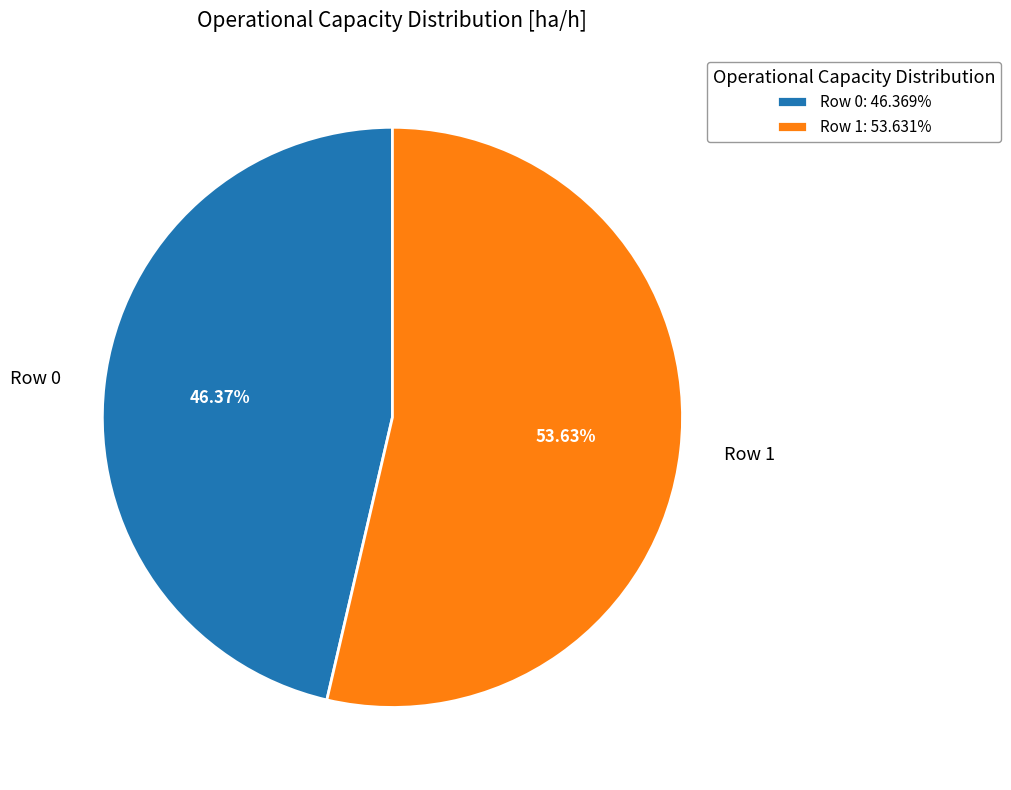

Is Row 1 the majority of the pie?

Yes